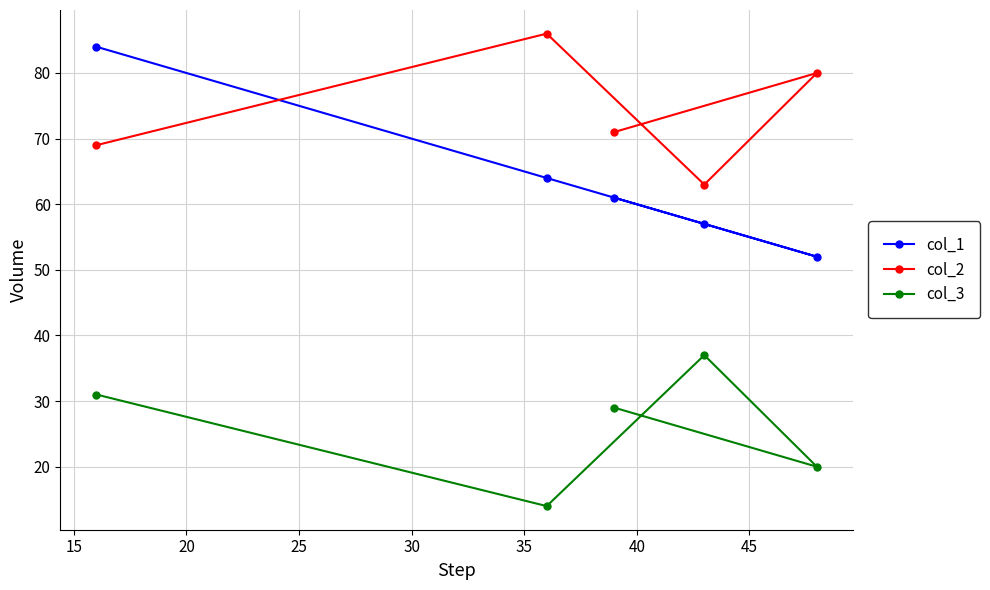

What are all the series names shown in the legend?

col_1, col_2, col_3